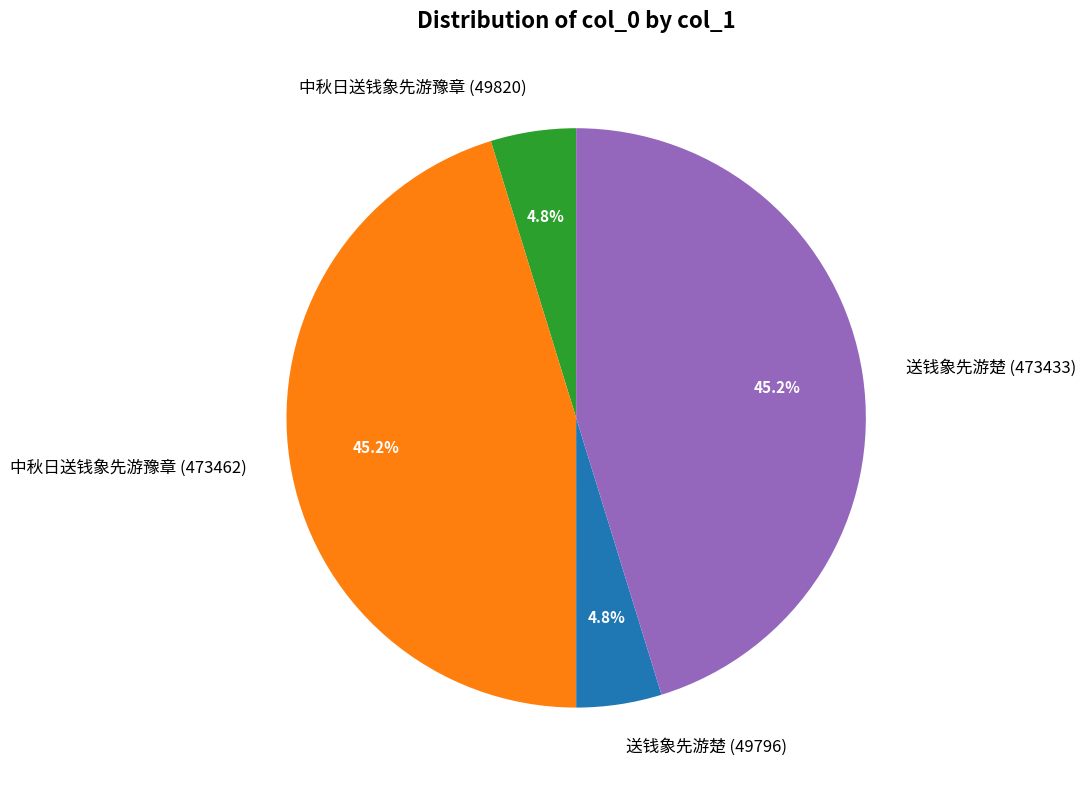

To the nearest percent, what is the average slice percentage?

25%